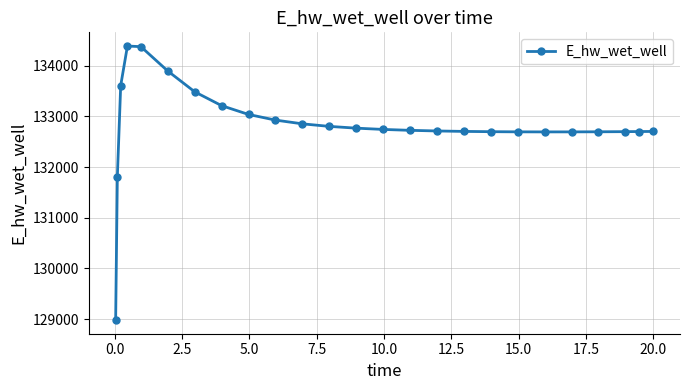

What is the value of the 8th point from the left?

133210.9